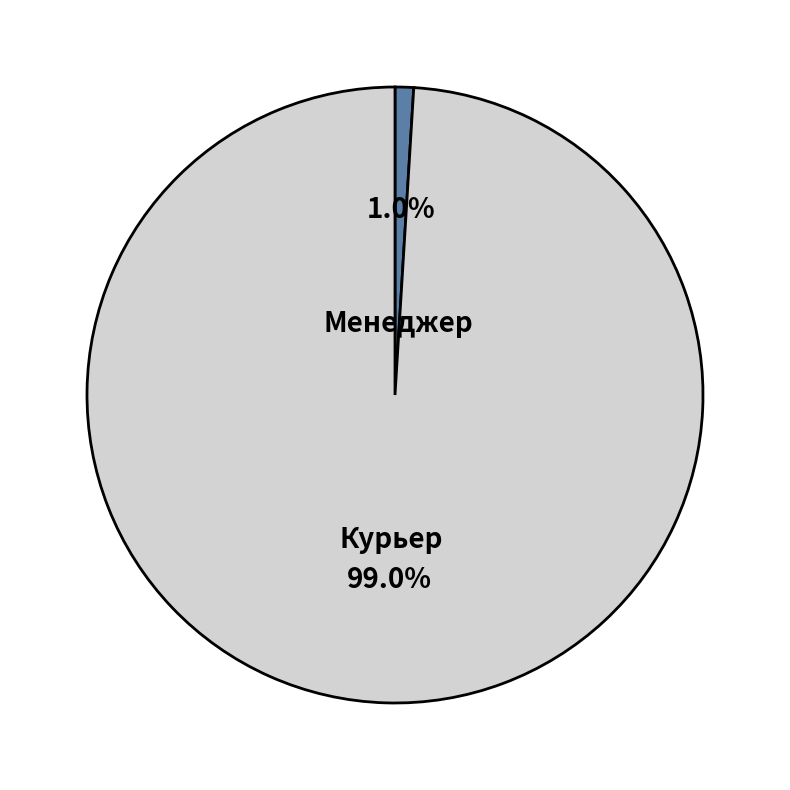

What is the largest slice in the pie chart?

Курьер